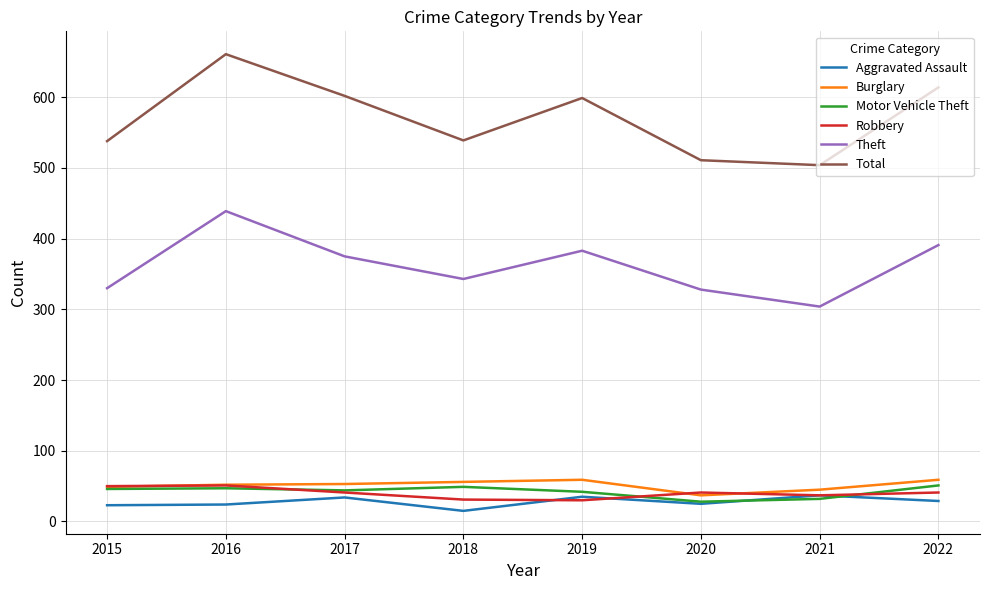

The value of Motor Vehicle Theft at 2019 is 42. True or false?

True